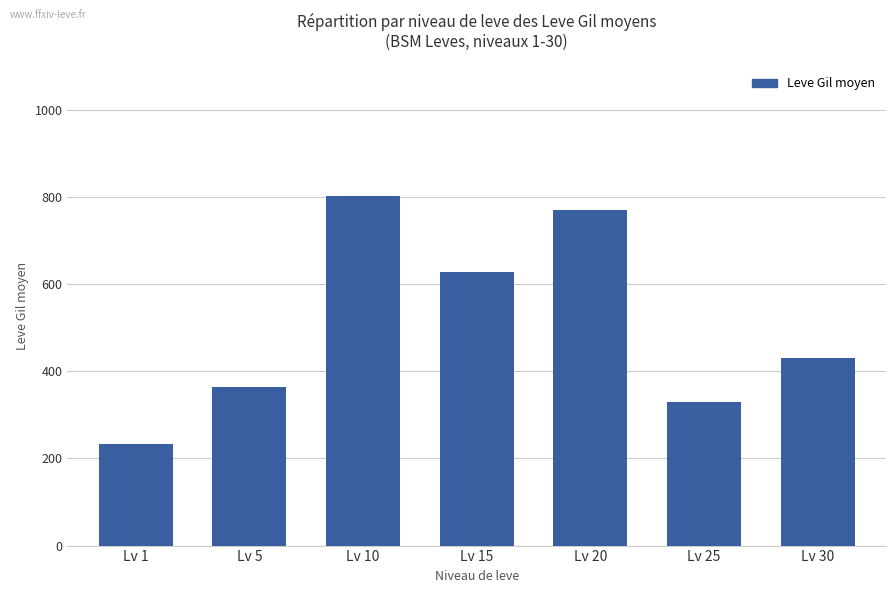

Reading left to right, what are all the values shown in this chart?

232	363	803	627	770	330	431